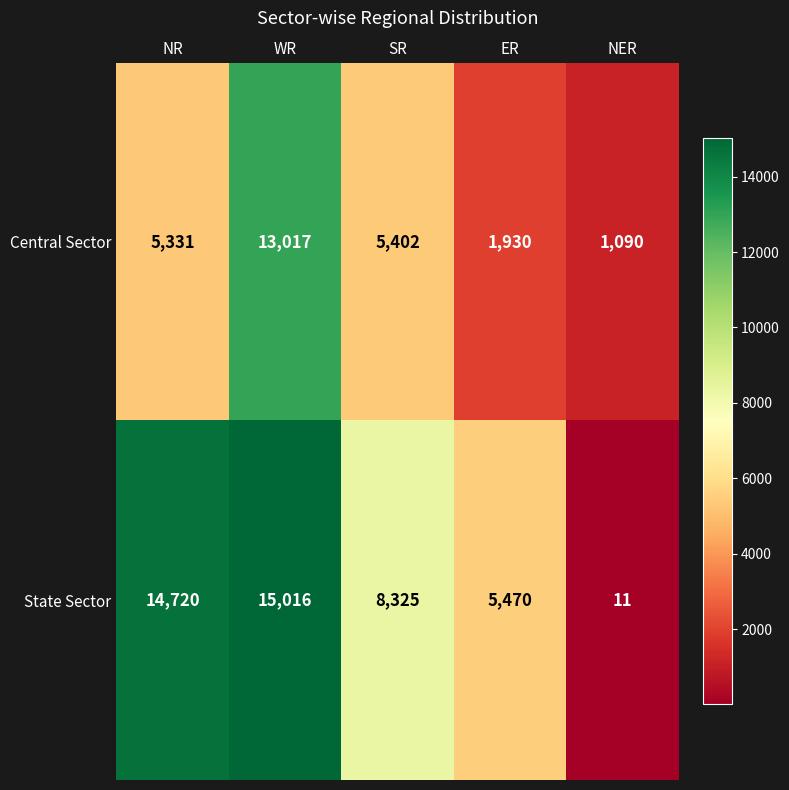

At which label does Central Sector reach its minimum?

NER